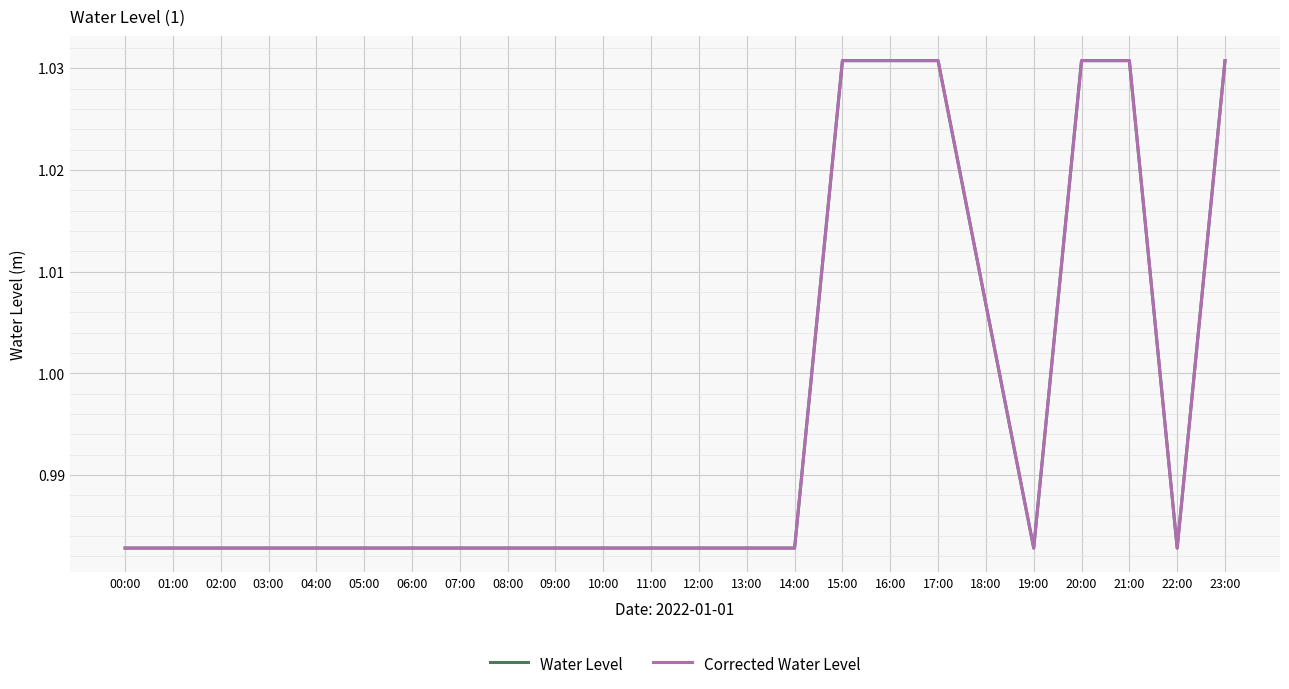

Which series has the widest spread of values?

Water Level